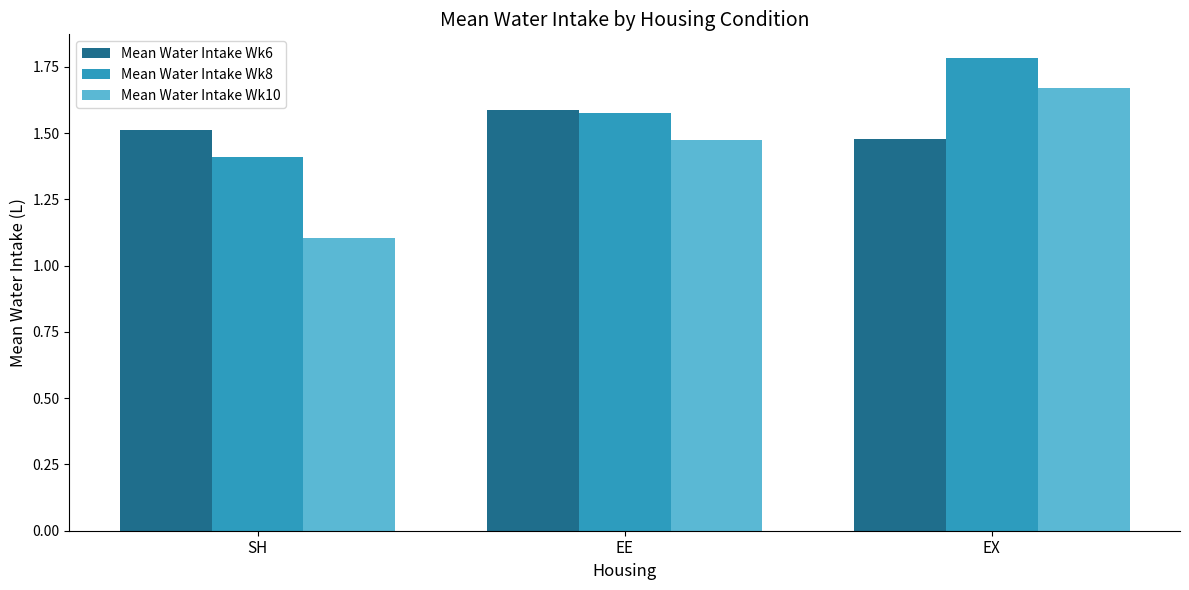

What is the label of the 1st bar from the left?

SH